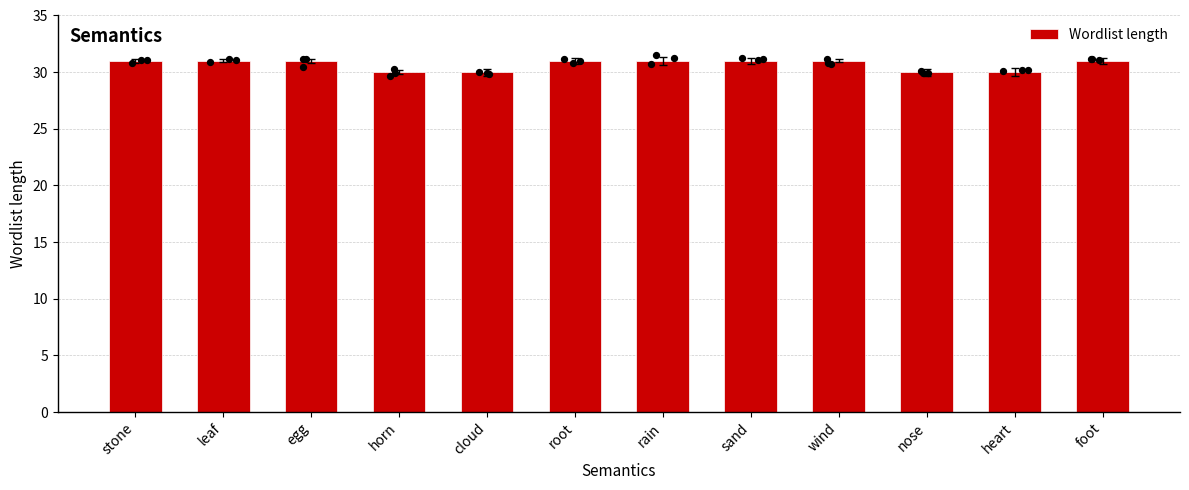

Which has a higher value, root or leaf?

root